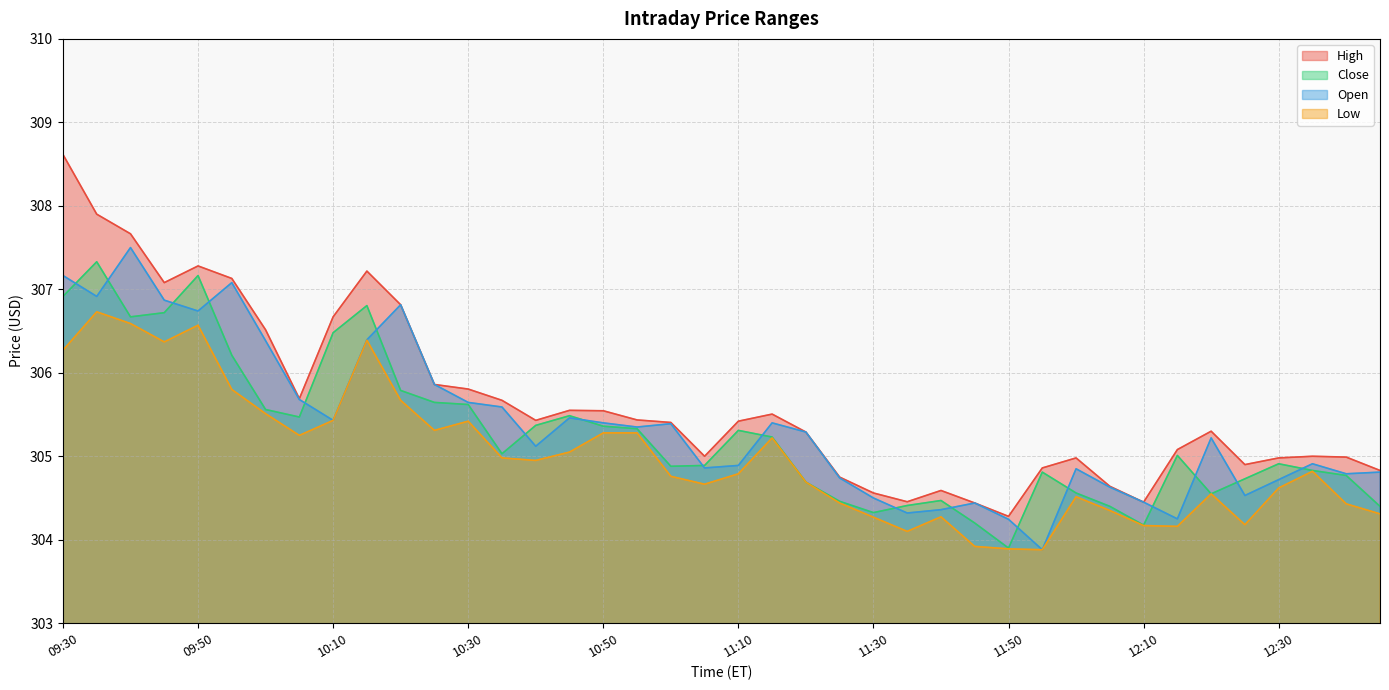

Reading left to right, transcribe all the data shown in this chart.

High: 09:30=308.6	09:35=307.9	09:40=307.7	09:45=307.1	09:50=307.3	09:55=307.1	10:00=306.5	10:05=305.7	10:10=306.7	10:15=307.2	10:20=306.8	10:25=305.9	10:30=305.8	10:35=305.7	10:40=305.4	10:45=305.5	10:50=305.5	10:55=305.4	11:00=305.4	11:05=305.0	11:10=305.4	11:15=305.5	11:20=305.3	11:25=304.8	11:30=304.6	11:35=304.5	11:40=304.6	11:45=304.4	11:50=304.3	11:55=304.9	12:00=305.0	12:05=304.6	12:10=304.5	12:15=305.1	12:20=305.3	12:25=304.9	12:30=305.0	12:35=305.0	12:40=305.0	12:45=304.8
Close: 09:30=306.9	09:35=307.3	09:40=306.7	09:45=306.7	09:50=307.2	09:55=306.2	10:00=305.6	10:05=305.5	10:10=306.5	10:15=306.8	10:20=305.8	10:25=305.6	10:30=305.6	10:35=305.0	10:40=305.4	10:45=305.5	10:50=305.4	10:55=305.3	11:00=304.9	11:05=304.9	11:10=305.3	11:15=305.2	11:20=304.7	11:25=304.5	11:30=304.3	11:35=304.4	11:40=304.5	11:45=304.2	11:50=303.9	11:55=304.8	12:00=304.6	12:05=304.4	12:10=304.2	12:15=305.0	12:20=304.5	12:25=304.7	12:30=304.9	12:35=304.8	12:40=304.8	12:45=304.4
Open: 09:30=307.2	09:35=306.9	09:40=307.5	09:45=306.9	09:50=306.7	09:55=307.1	10:00=306.4	10:05=305.7	10:10=305.4	10:15=306.4	10:20=306.8	10:25=305.9	10:30=305.6	10:35=305.6	10:40=305.1	10:45=305.5	10:50=305.4	10:55=305.4	11:00=305.4	11:05=304.9	11:10=304.9	11:15=305.4	11:20=305.3	11:25=304.7	11:30=304.5	11:35=304.3	11:40=304.4	11:45=304.4	11:50=304.2	11:55=303.9	12:00=304.9	12:05=304.6	12:10=304.5	12:15=304.2	12:20=305.2	12:25=304.5	12:30=304.7	12:35=304.9	12:40=304.8	12:45=304.8
Low: 09:30=306.3	09:35=306.7	09:40=306.6	09:45=306.4	09:50=306.6	09:55=305.8	10:00=305.5	10:05=305.2	10:10=305.4	10:15=306.4	10:20=305.7	10:25=305.3	10:30=305.4	10:35=305.0	10:40=305.0	10:45=305.0	10:50=305.3	10:55=305.3	11:00=304.8	11:05=304.7	11:10=304.8	11:15=305.2	11:20=304.7	11:25=304.4	11:30=304.3	11:35=304.1	11:40=304.3	11:45=303.9	11:50=303.9	11:55=303.9	12:00=304.5	12:05=304.4	12:10=304.2	12:15=304.2	12:20=304.5	12:25=304.2	12:30=304.6	12:35=304.8	12:40=304.4	12:45=304.3